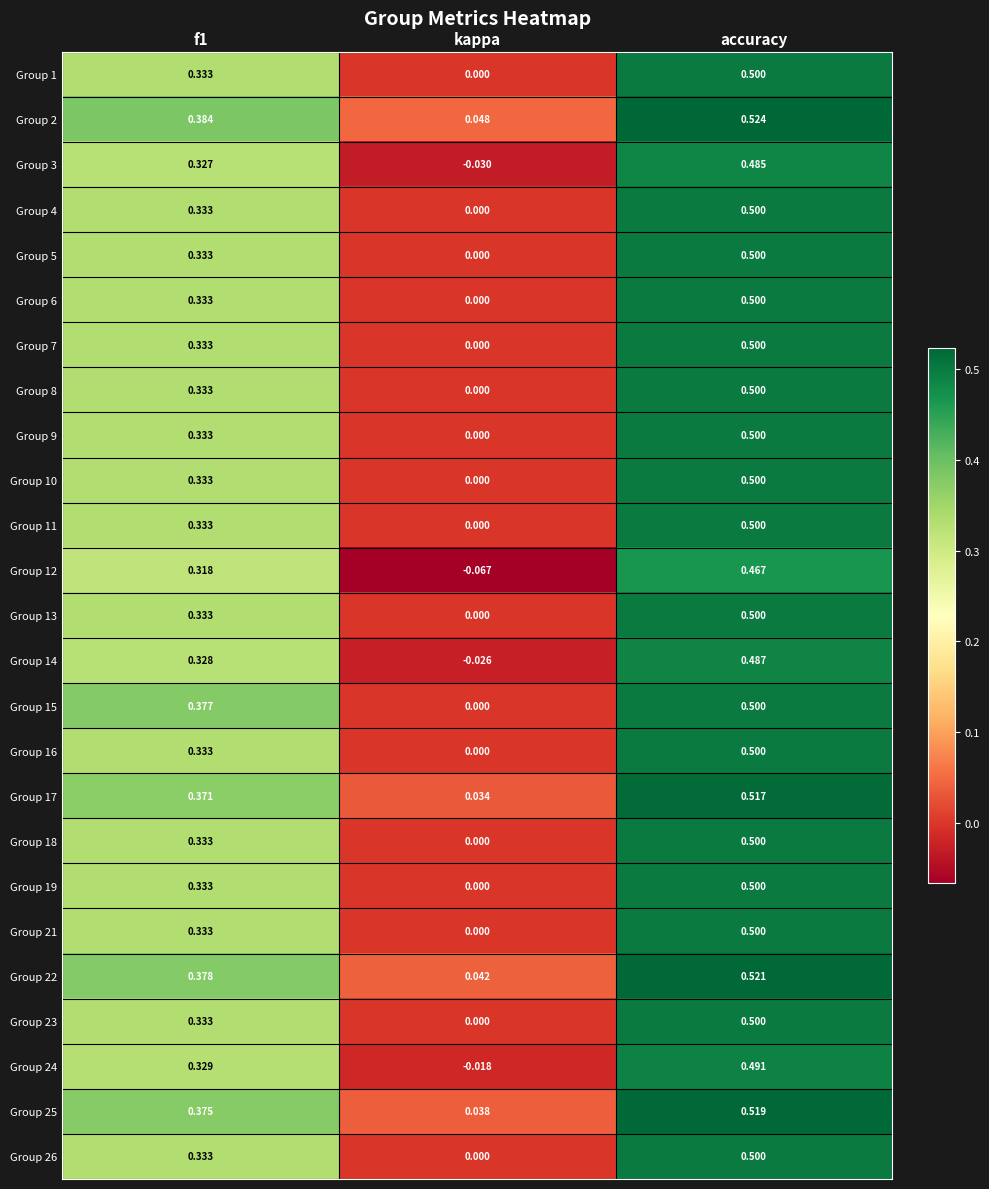

At which label is Group 1 closest to 0?

kappa